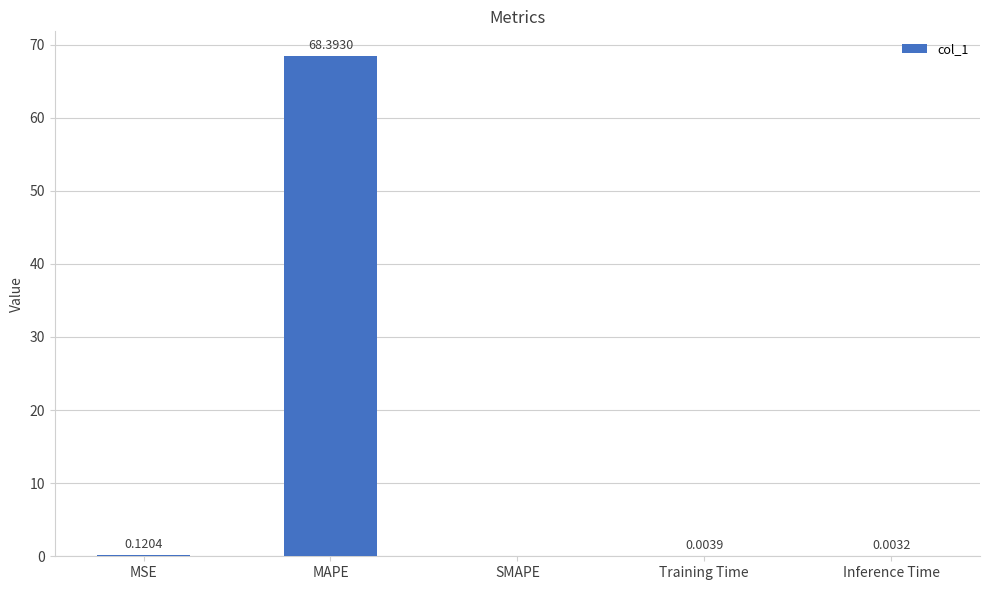

Is it true that the value at Inference Time is 0.0?

True